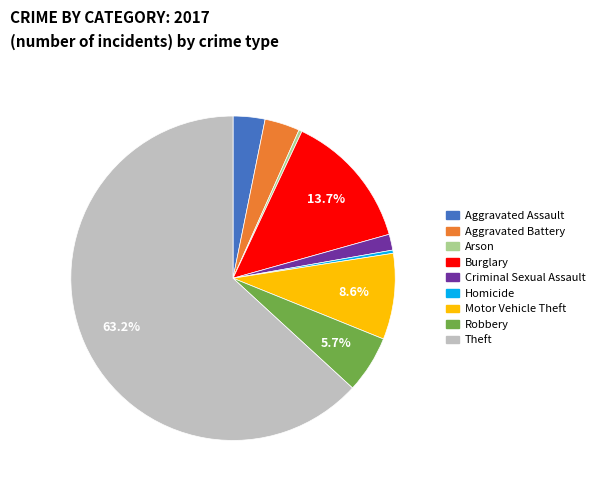

How many slices are in this pie chart?

9